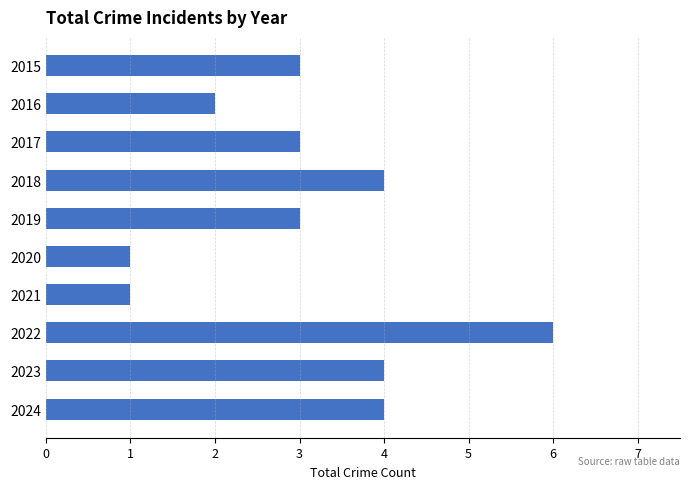

How many data points does each series have?

10